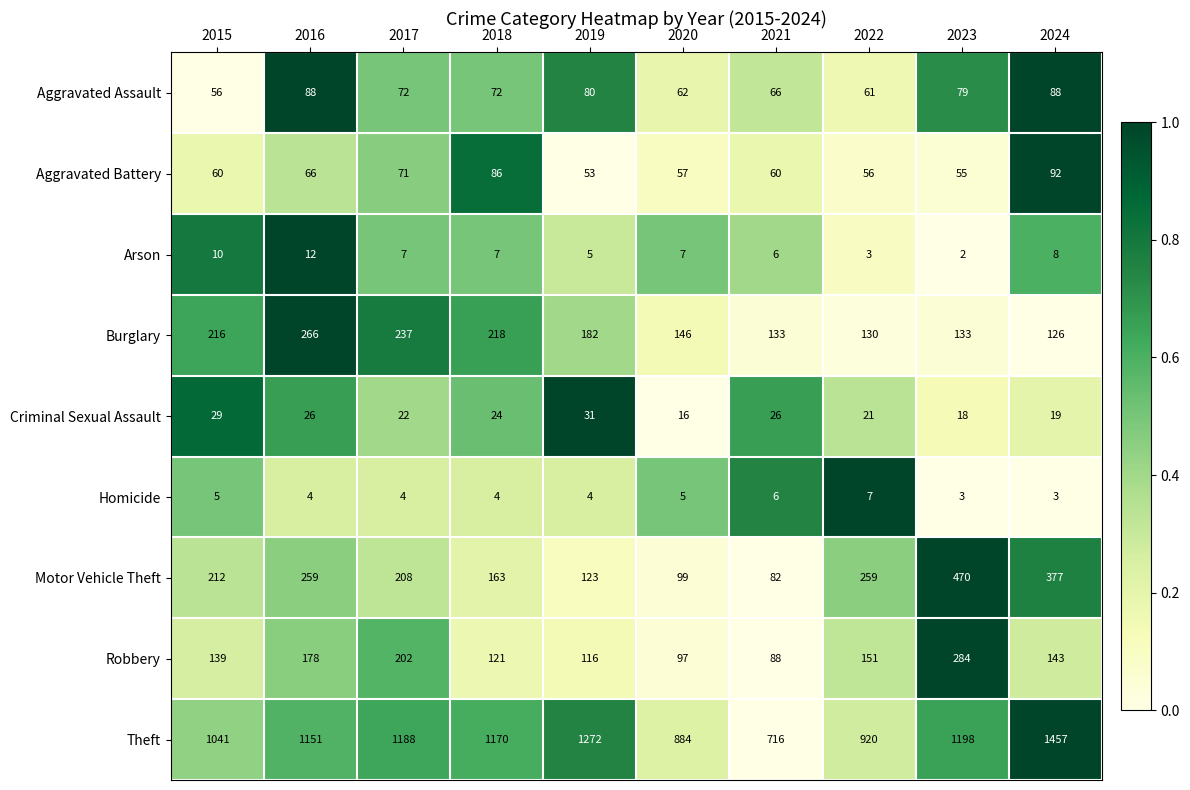

At 2019, list the series in order from smallest to largest.

Homicide, Arson, Criminal Sexual Assault, Aggravated Battery, Aggravated Assault, Robbery, Motor Vehicle Theft, Burglary, Theft